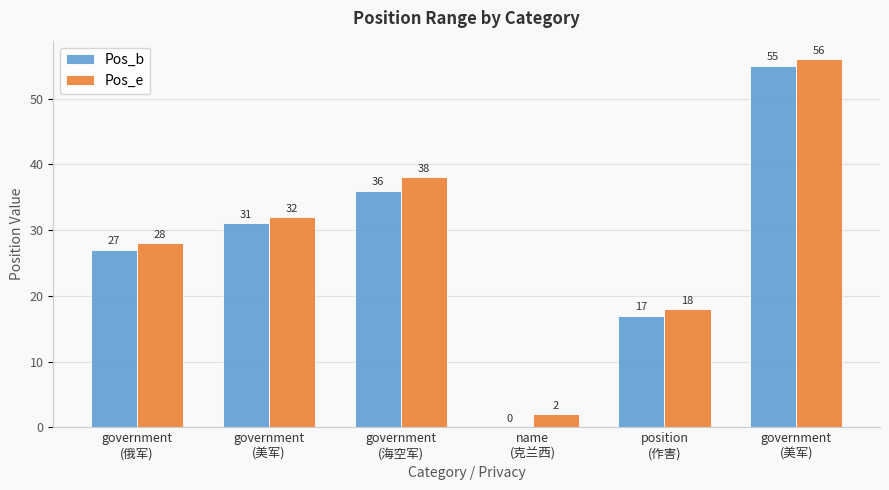

How many groups of bars are there?

6